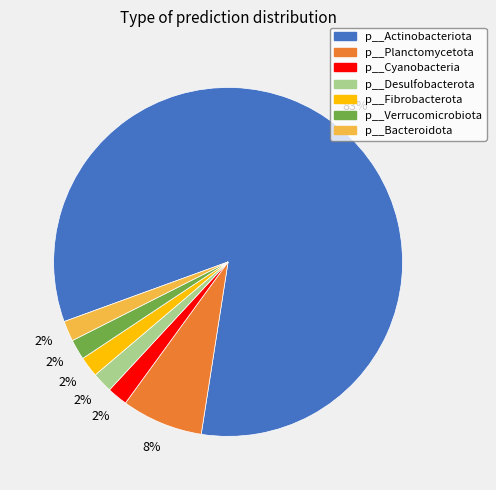

To the nearest percent, what is the difference between the p__Desulfobacterota and p__Planctomycetota slice percentages?

6%